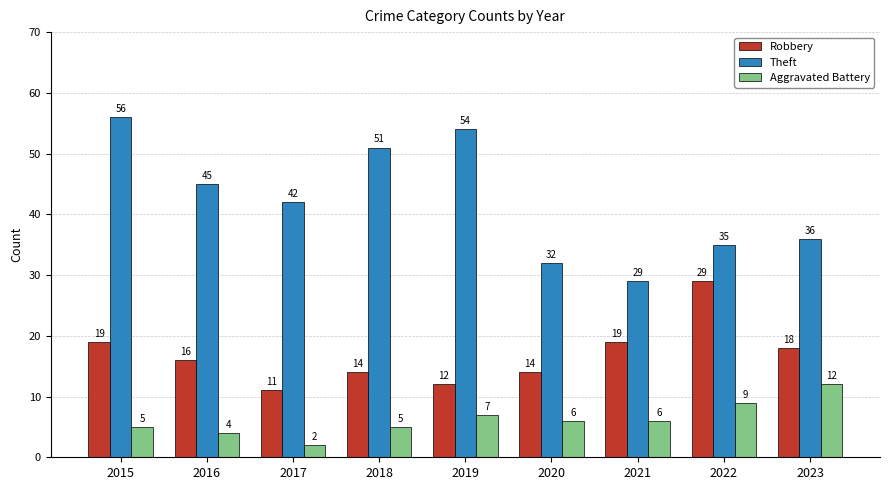

Rank the series at 2017 from highest to lowest value.

Theft, Robbery, Aggravated Battery